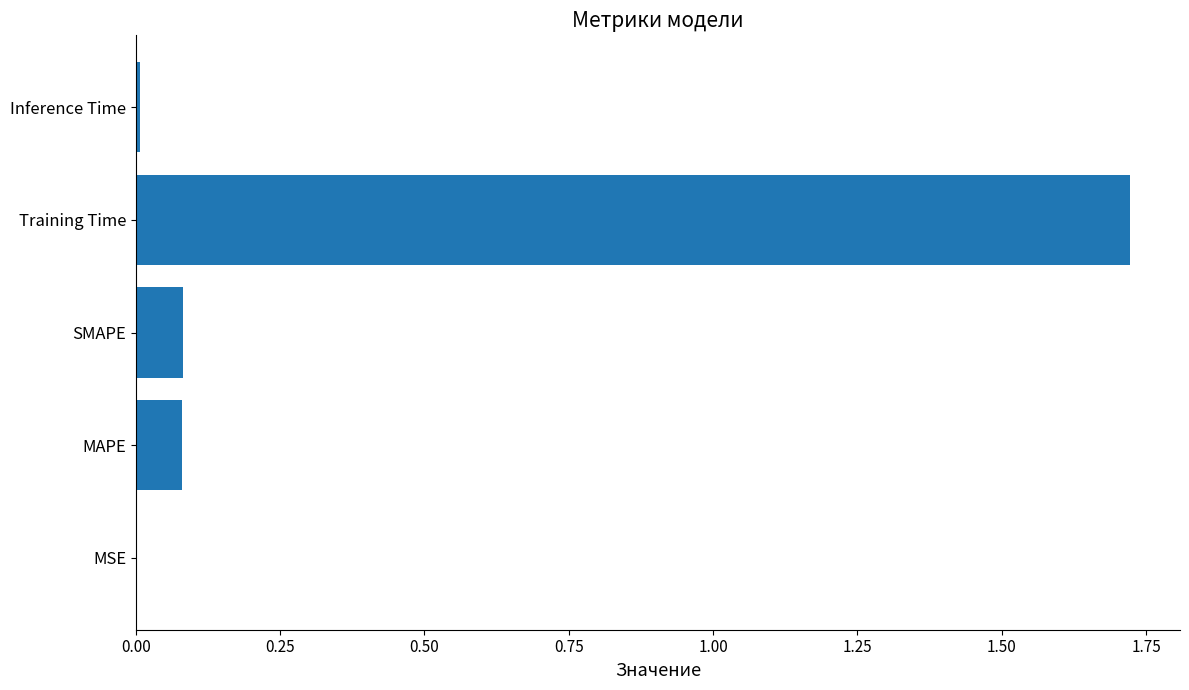

Which label corresponds to the largest value in the chart?

Training Time